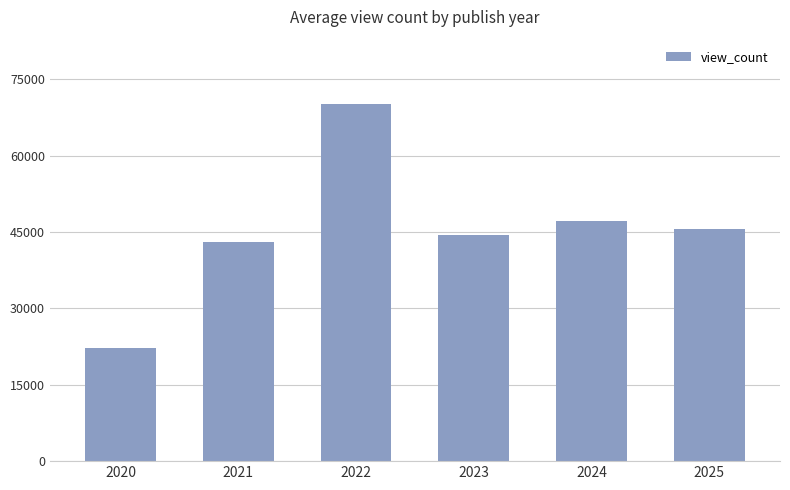

What is the minimum value shown in the chart?

22247.0